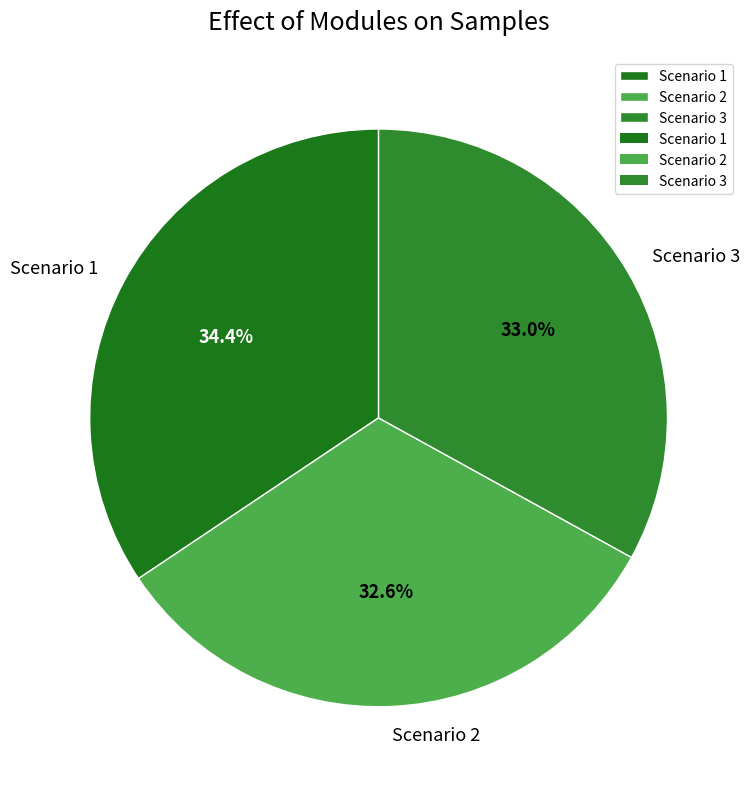

Do Scenario 1 and Scenario 2 together represent more than half of the pie?

Yes